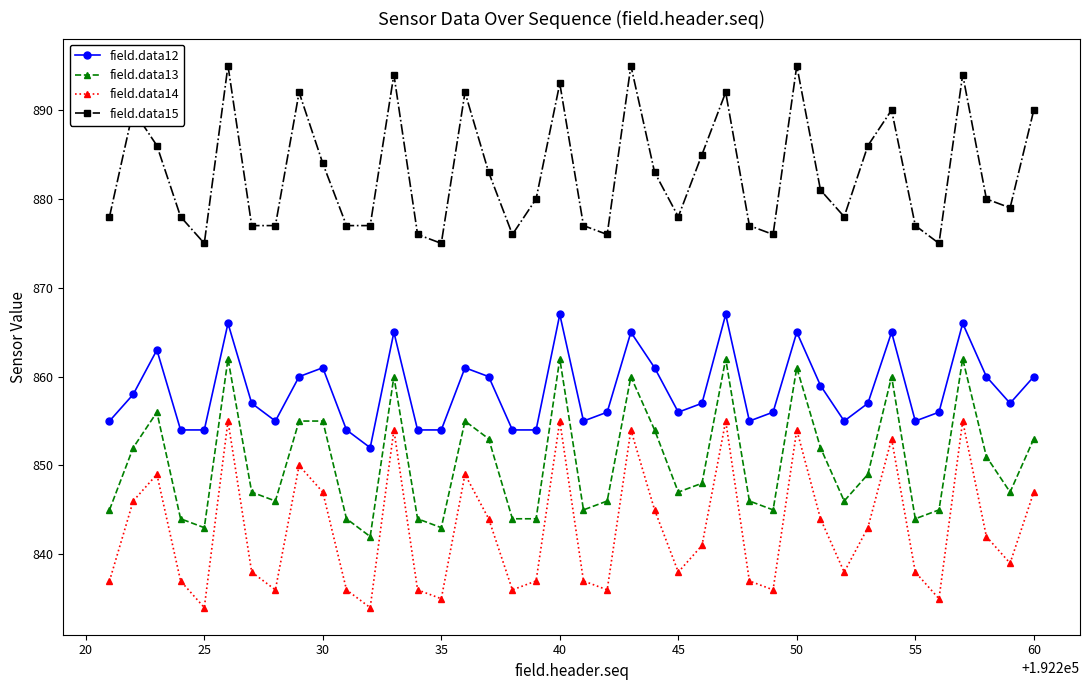

Which series has the widest spread of values?

field.data14